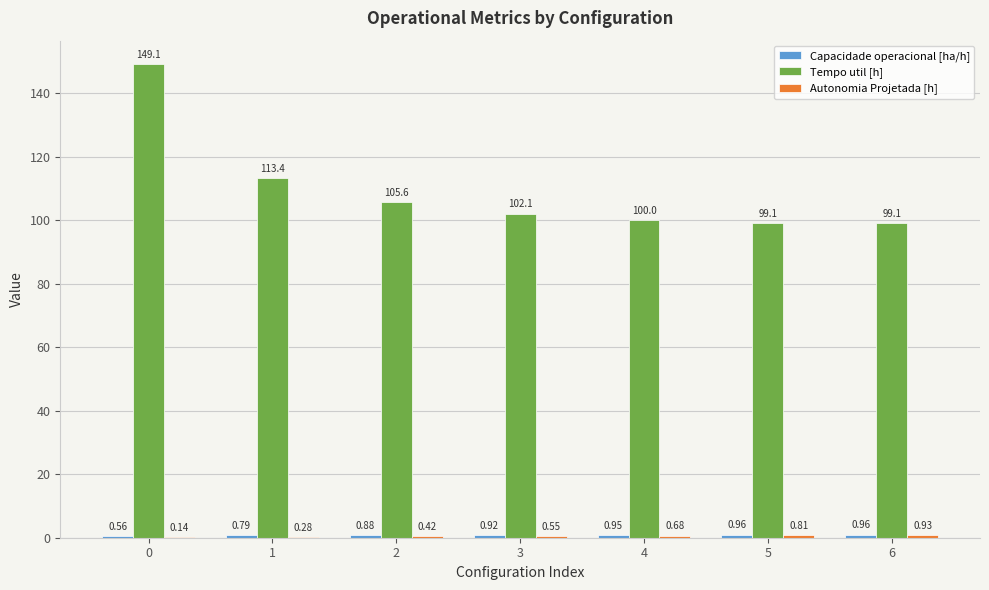

How many distinct data groups are displayed?

3